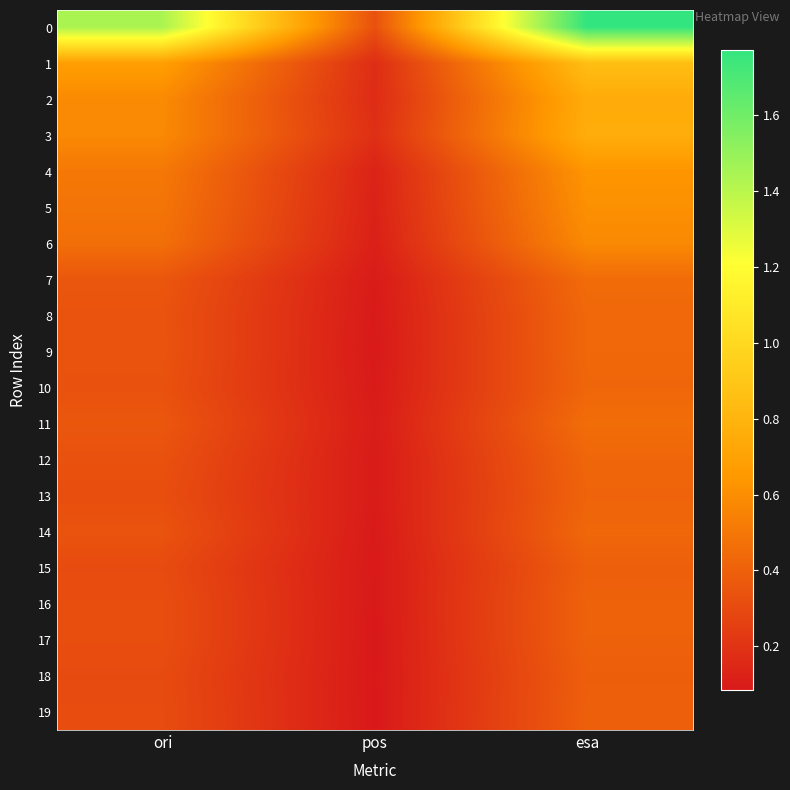

Reading left to right, transcribe all the data shown in this chart.

0: ori=1.4	pos=0.3	esa=1.8
1: ori=0.7	pos=0.2	esa=0.9
2: ori=0.6	pos=0.2	esa=0.7
3: ori=0.6	pos=0.2	esa=0.8
4: ori=0.5	pos=0.1	esa=0.6
5: ori=0.5	pos=0.1	esa=0.6
6: ori=0.5	pos=0.1	esa=0.6
7: ori=0.4	pos=0.1	esa=0.4
8: ori=0.3	pos=0.1	esa=0.4
9: ori=0.3	pos=0.1	esa=0.4
10: ori=0.3	pos=0.1	esa=0.4
11: ori=0.4	pos=0.1	esa=0.5
12: ori=0.3	pos=0.1	esa=0.4
13: ori=0.3	pos=0.1	esa=0.4
14: ori=0.3	pos=0.1	esa=0.4
15: ori=0.3	pos=0.1	esa=0.4
16: ori=0.3	pos=0.1	esa=0.4
17: ori=0.3	pos=0.1	esa=0.4
18: ori=0.3	pos=0.1	esa=0.4
19: ori=0.3	pos=0.1	esa=0.4